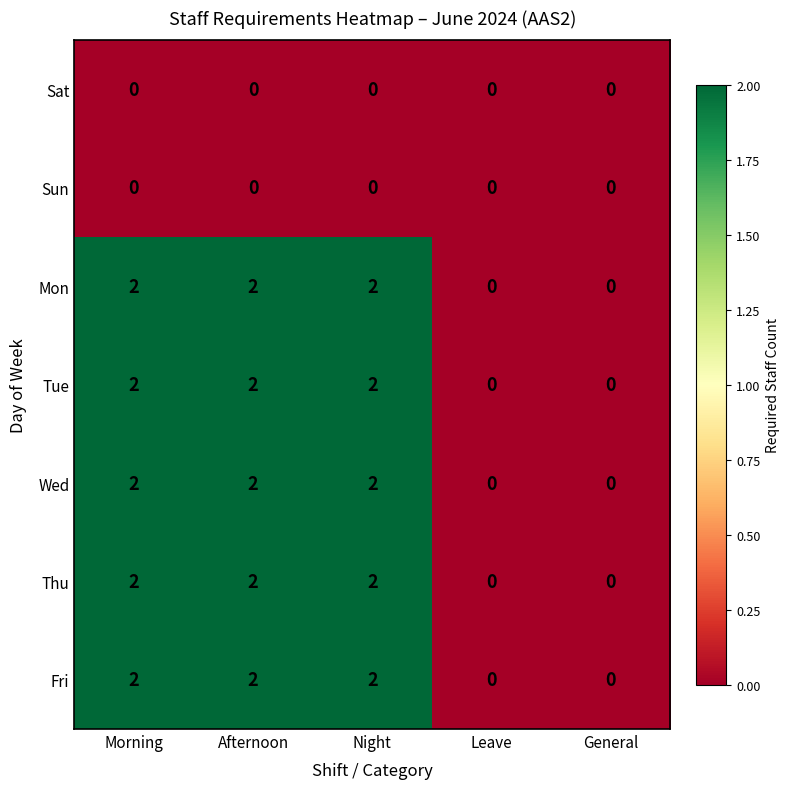

The Mon series shows 2 at Night. True or false?

True